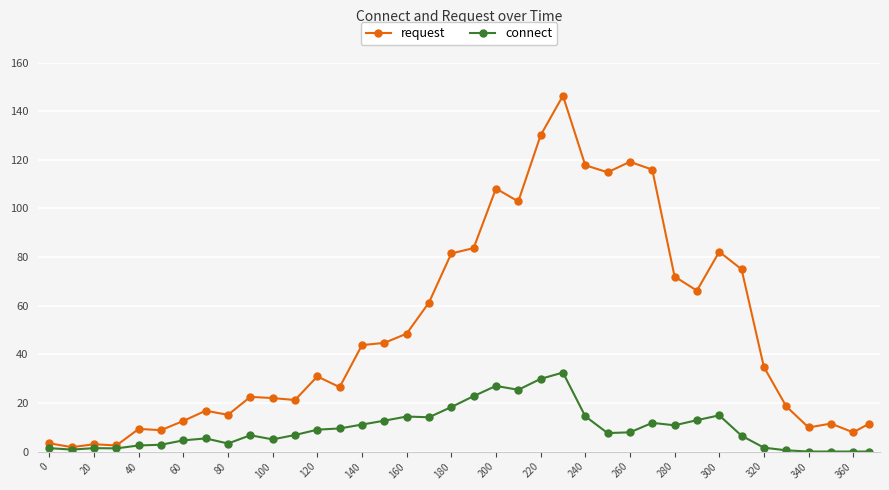

Which series has the widest spread of values?

request